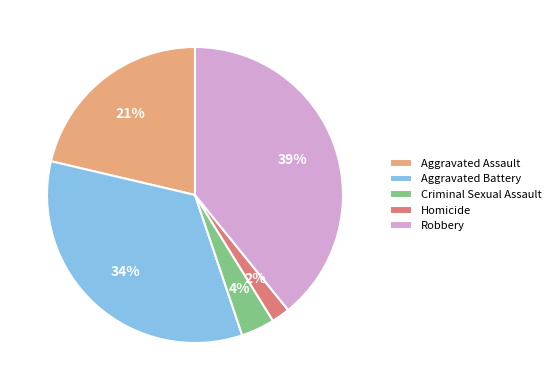

To the nearest percent, what percentage of the pie is Criminal Sexual Assault?

4%